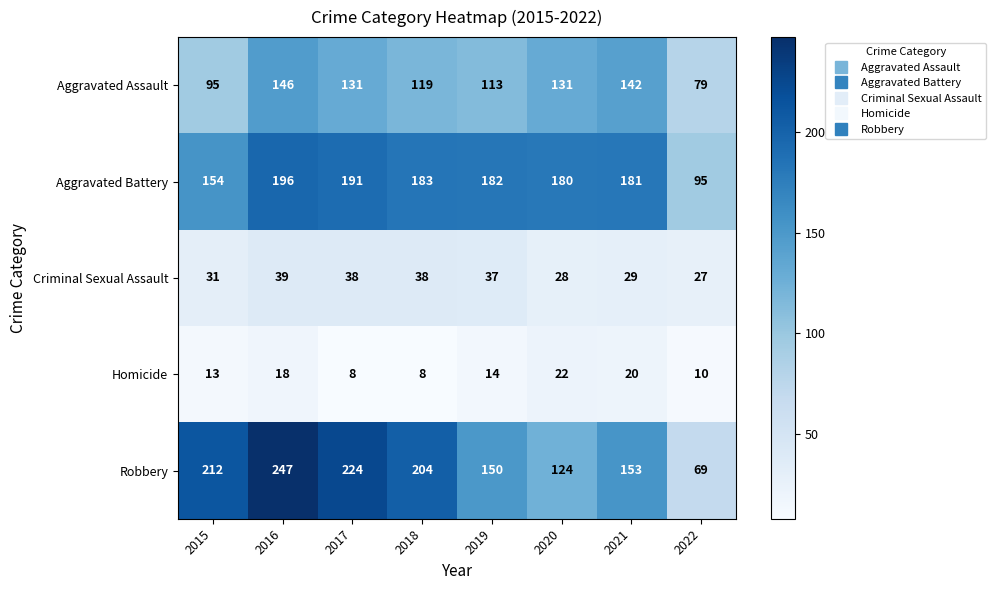

At which label does Robbery reach its minimum?

2022